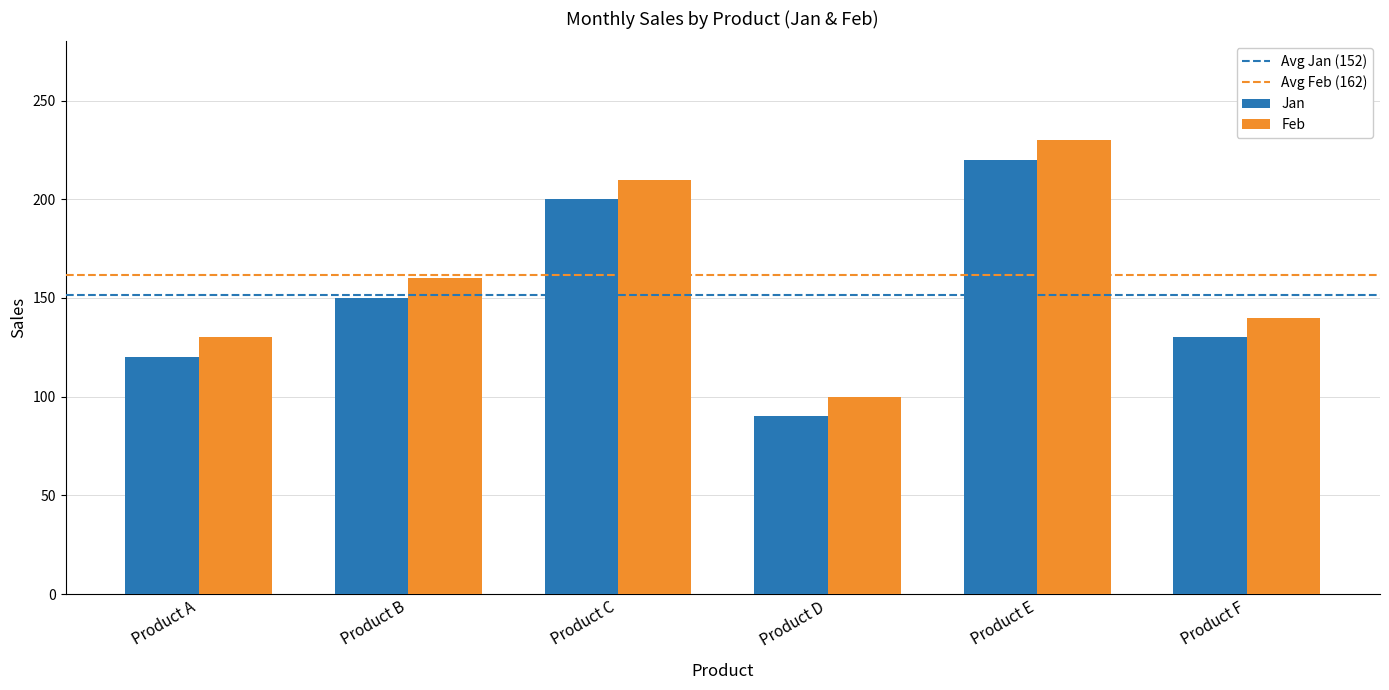

What is the difference between the Jan values at Product B and Product C?

50